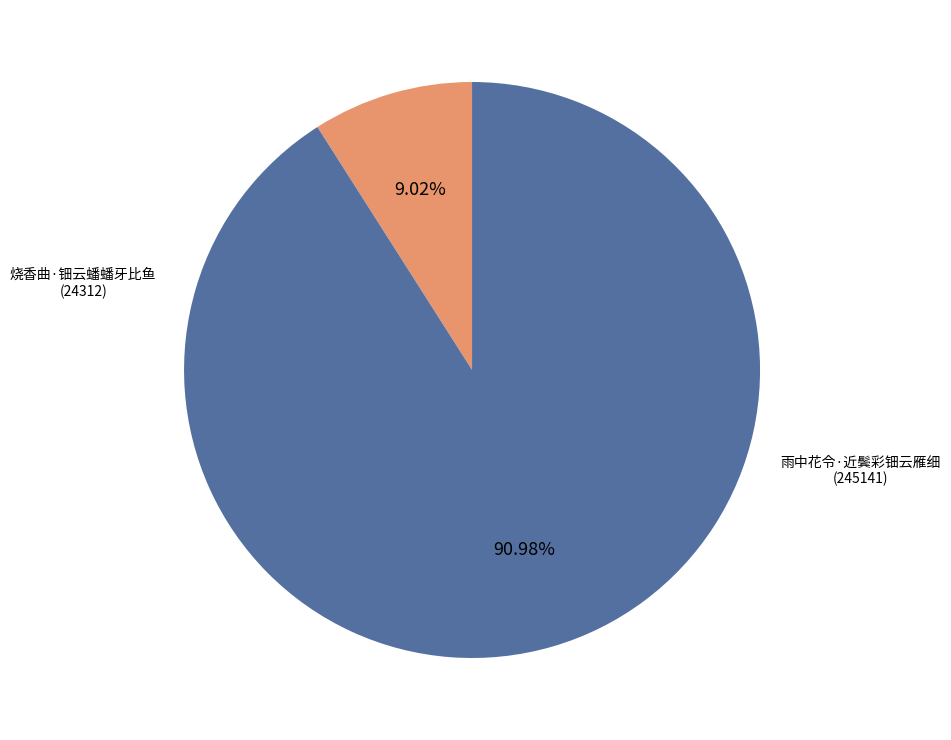

Is there a majority slice in this chart?

Yes